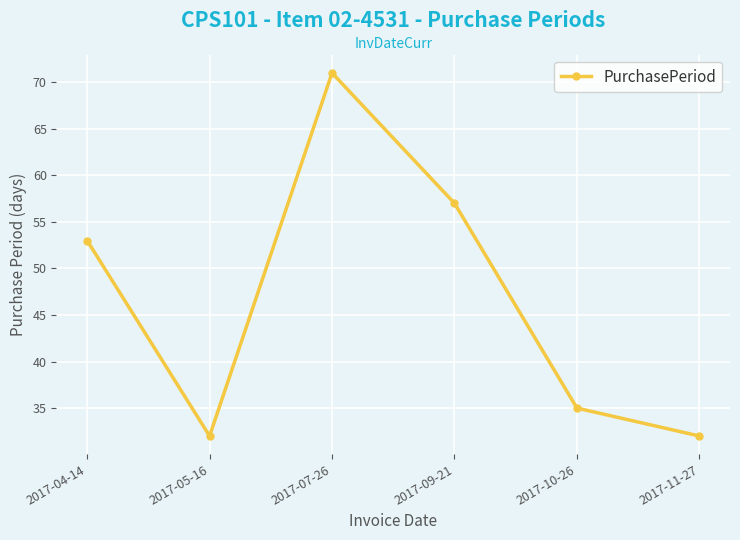

What is the label of the 4th point from the right?

2017-07-26